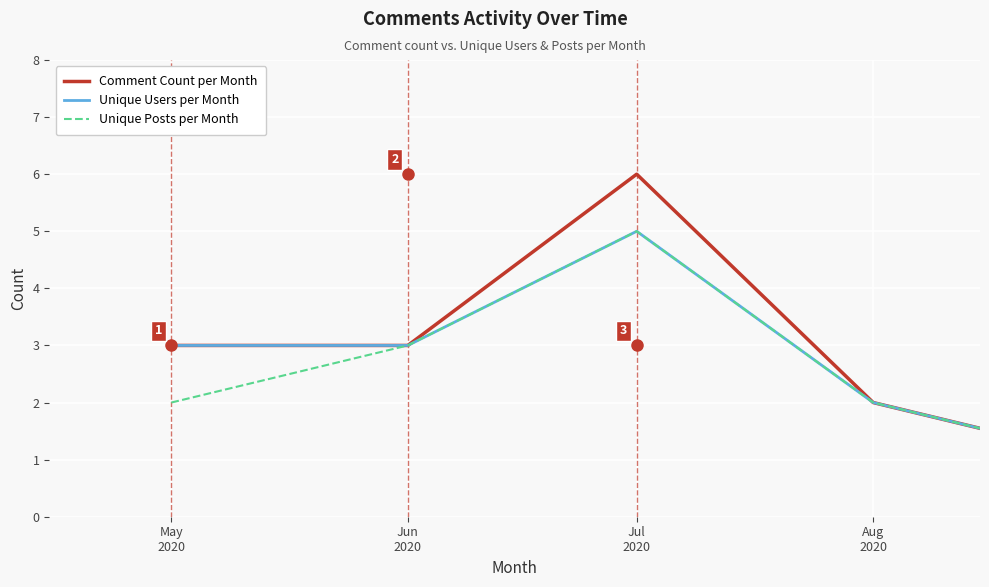

True or false: Unique Posts per Month has more than 1 interior local peaks.

False